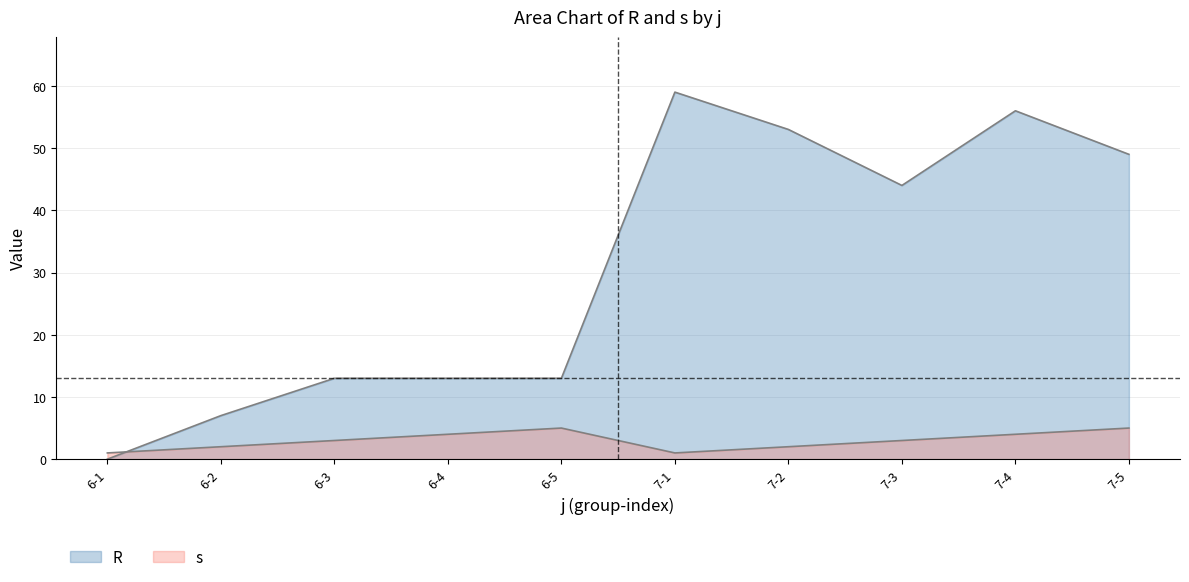

How many lines are shown in the chart?

2